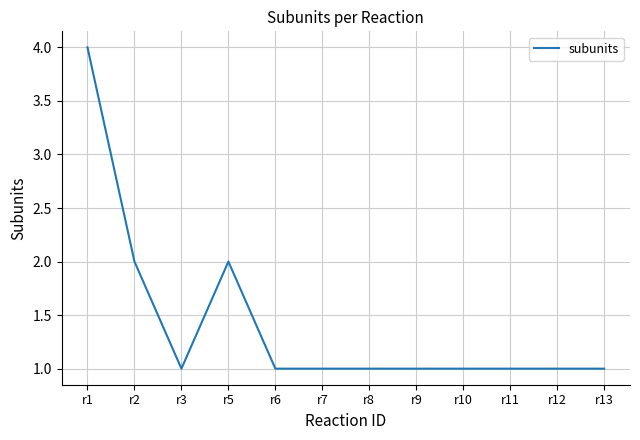

How many categories are shown in the chart?

12